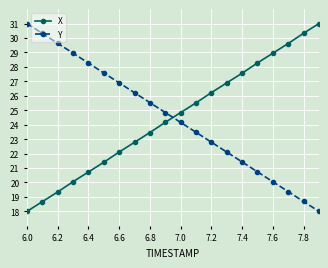

What is the greatest value displayed?

31.0